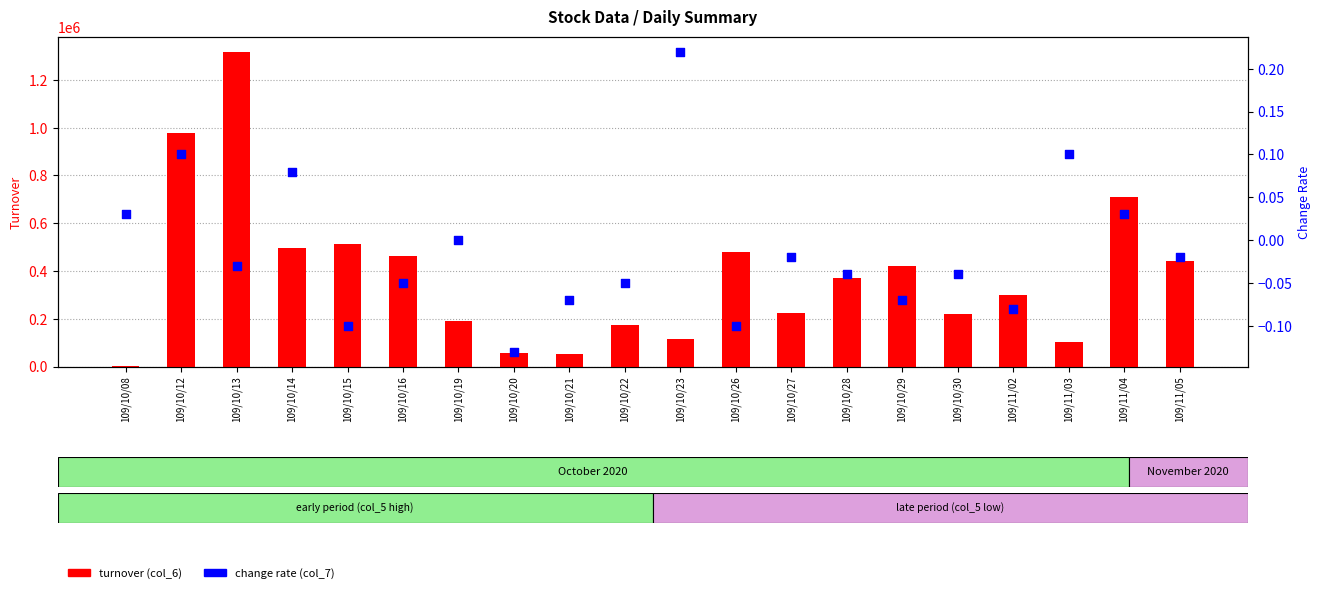

At which category is the sum across all series the highest?

109/10/13